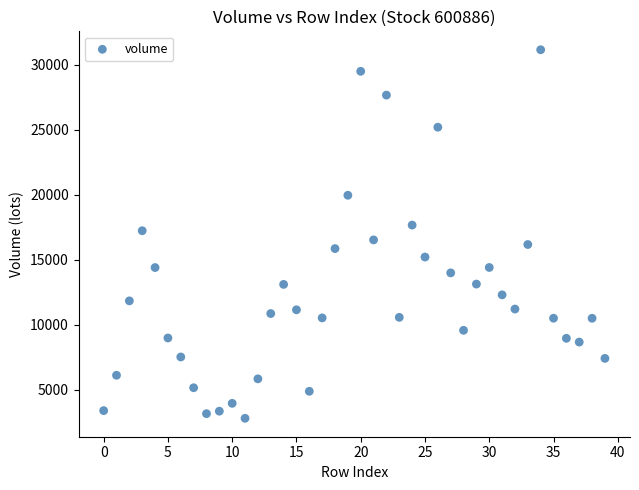

How many points are shown in the scatter plot?

40